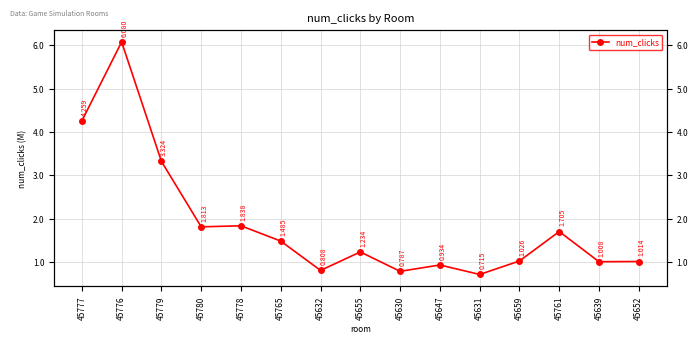

Rank the categories by value from lowest to highest.

45631, 45630, 45632, 45647, 45639, 45652, 45659, 45655, 45765, 45761, 45780, 45778, 45779, 45777, 45776